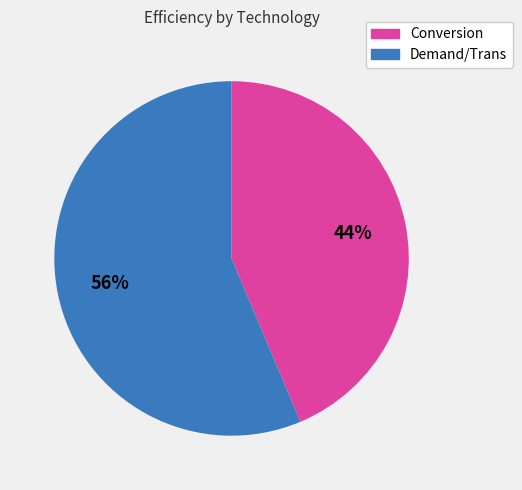

To the nearest percent, what is the average slice percentage?

50%